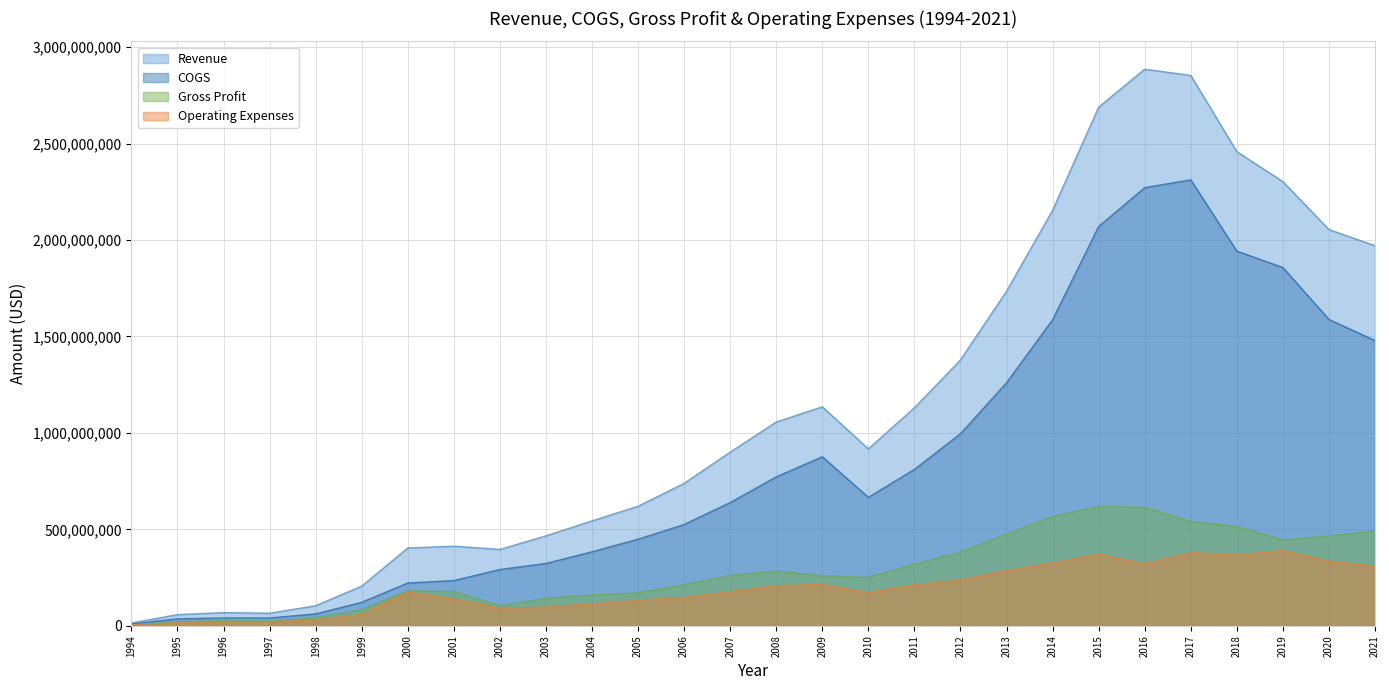

How many lines are shown in the chart?

4